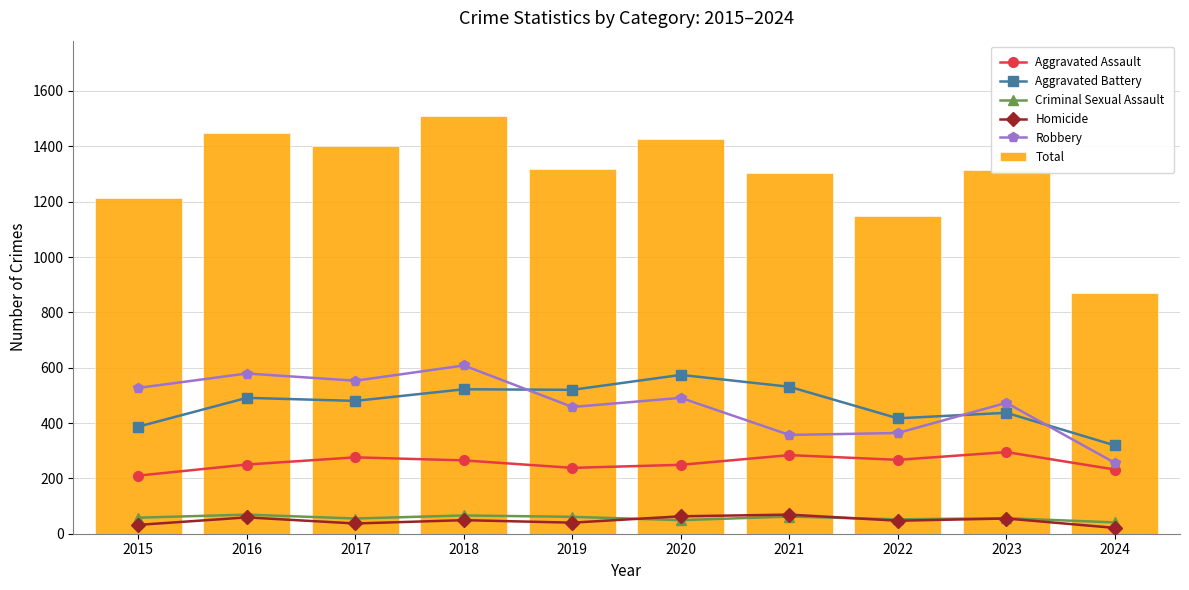

Rank the series at 2018 from highest to lowest value.

Total, Robbery, Aggravated Battery, Aggravated Assault, Criminal Sexual Assault, Homicide